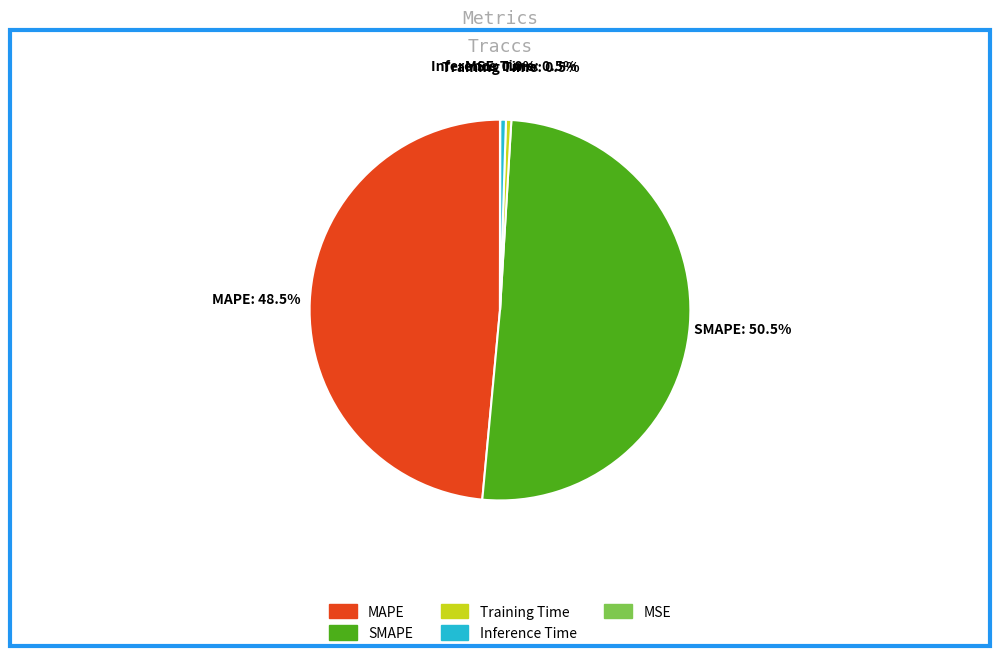

To the nearest percent, what is the average slice percentage?

20%